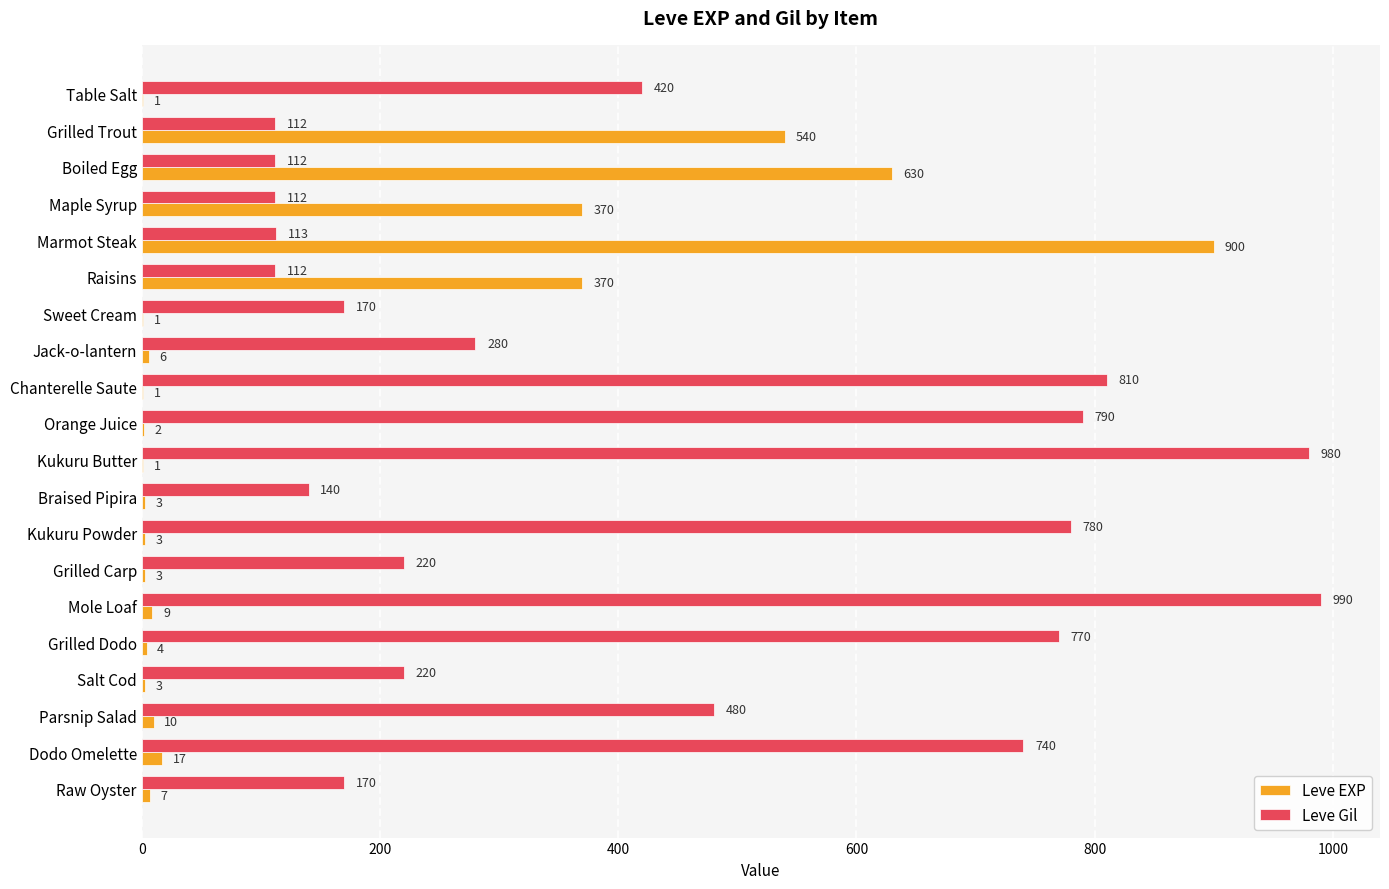

At which label is Leve Gil closest to 551?

Parsnip Salad